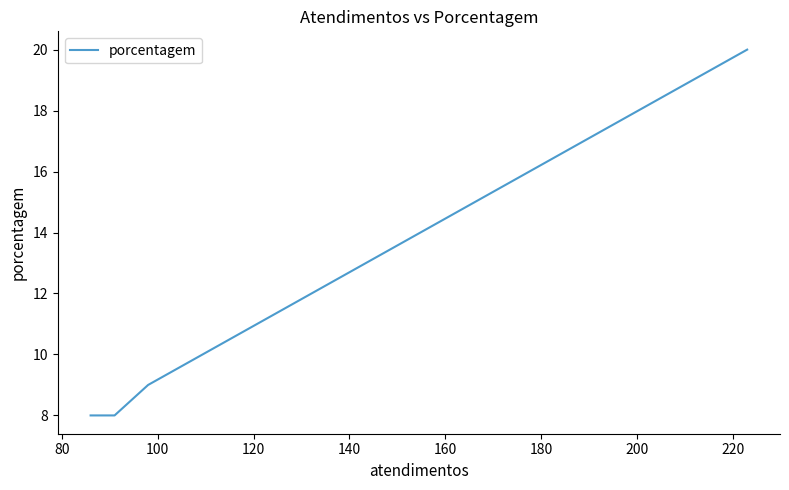

Count the number of data series in this chart.

1